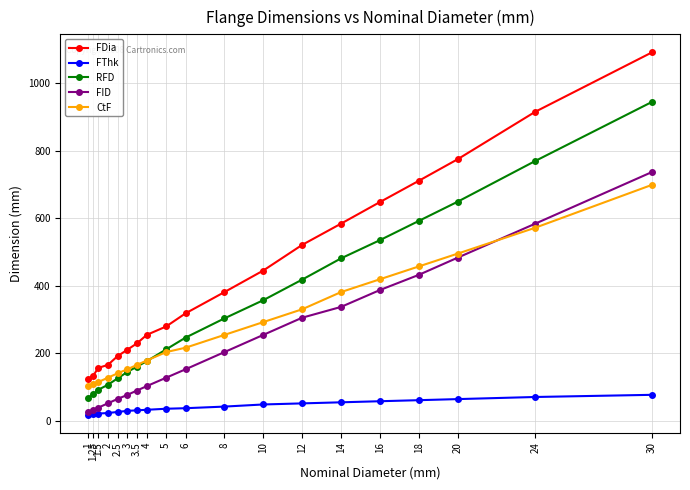

What are all the series names shown in the legend?

FDia, FThk, RFD, FID, CtF